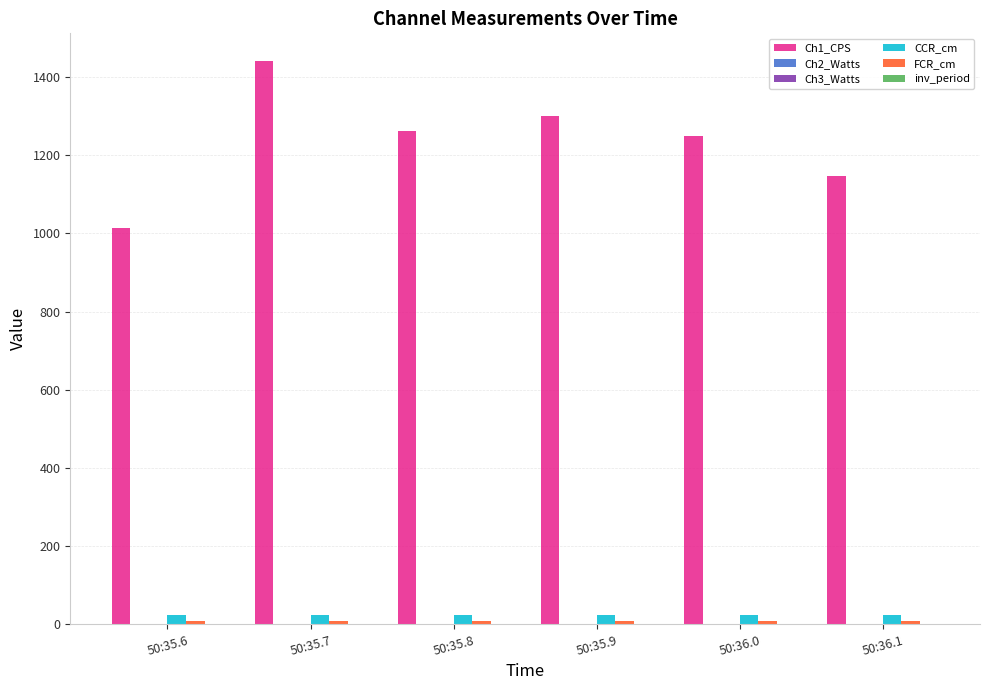

Which label corresponds to the largest value in the chart?

50:35.7